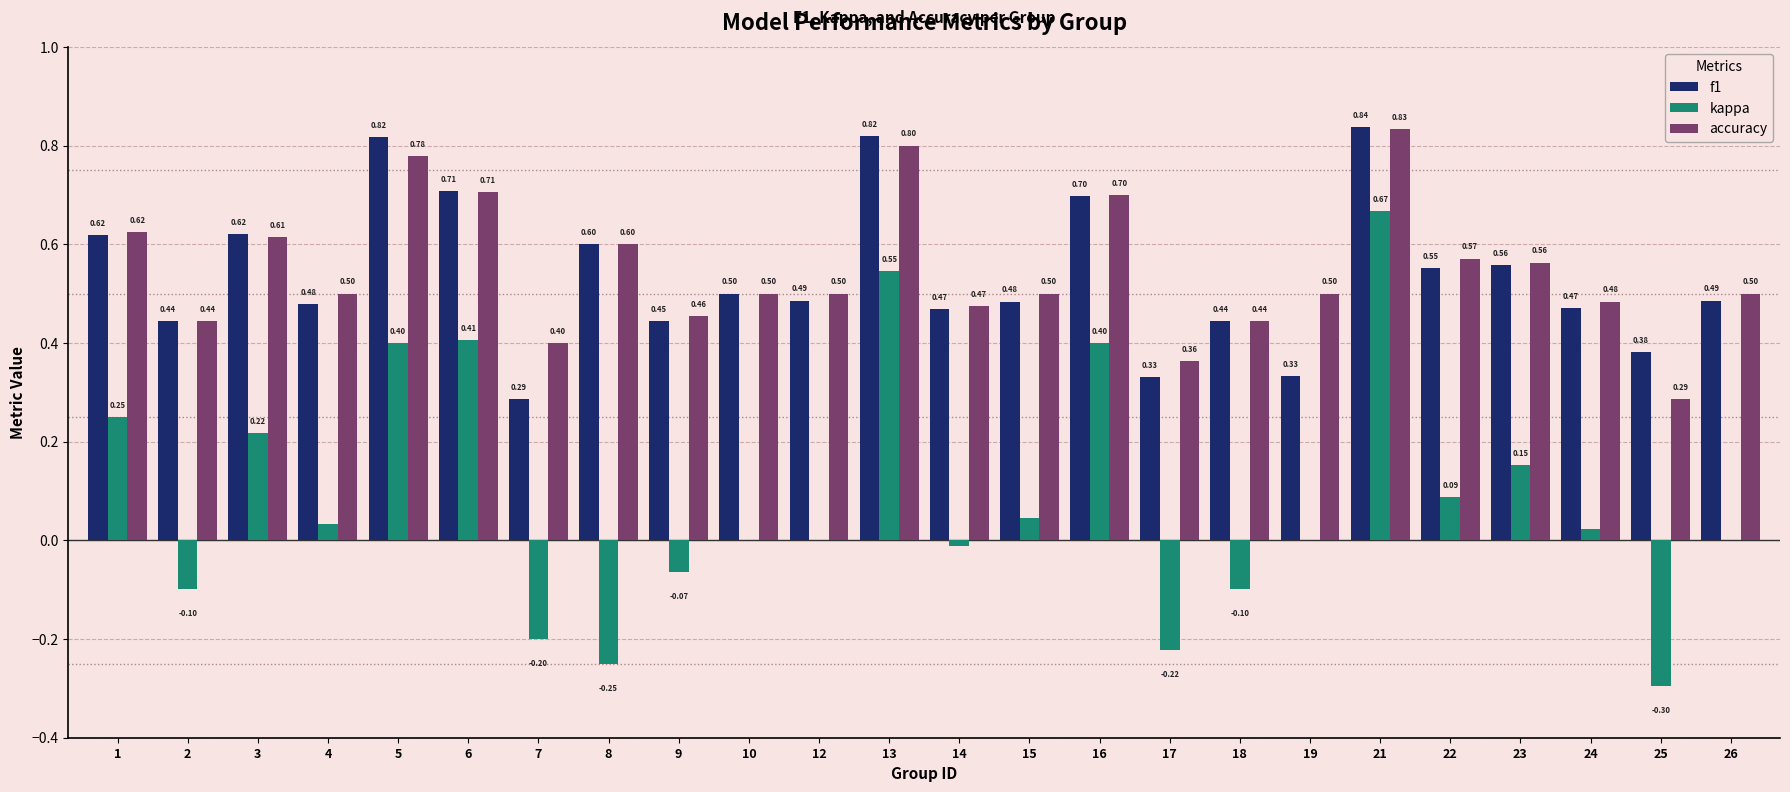

Is the value of f1 at 12 greater than the value of kappa at 6?

Yes